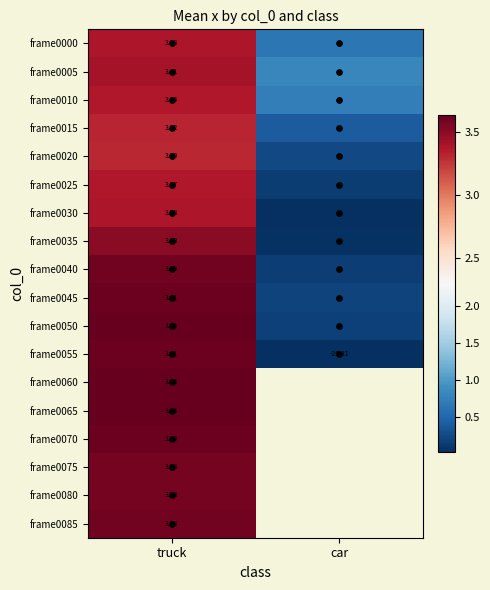

List the labels in order of frame0075 value, largest first.

truck, car